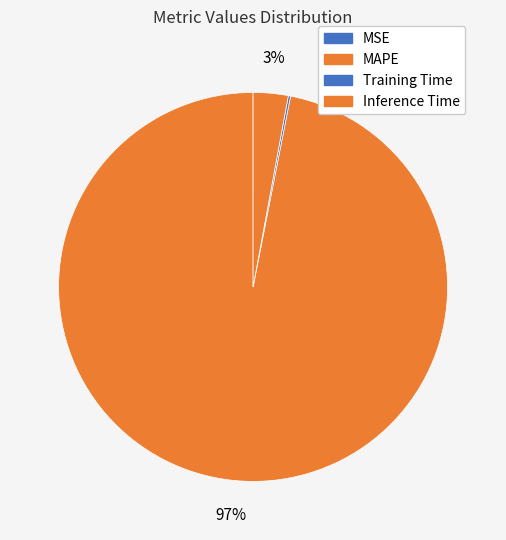

To the nearest percent, what is the difference between the largest and smallest slice percentages?

97%